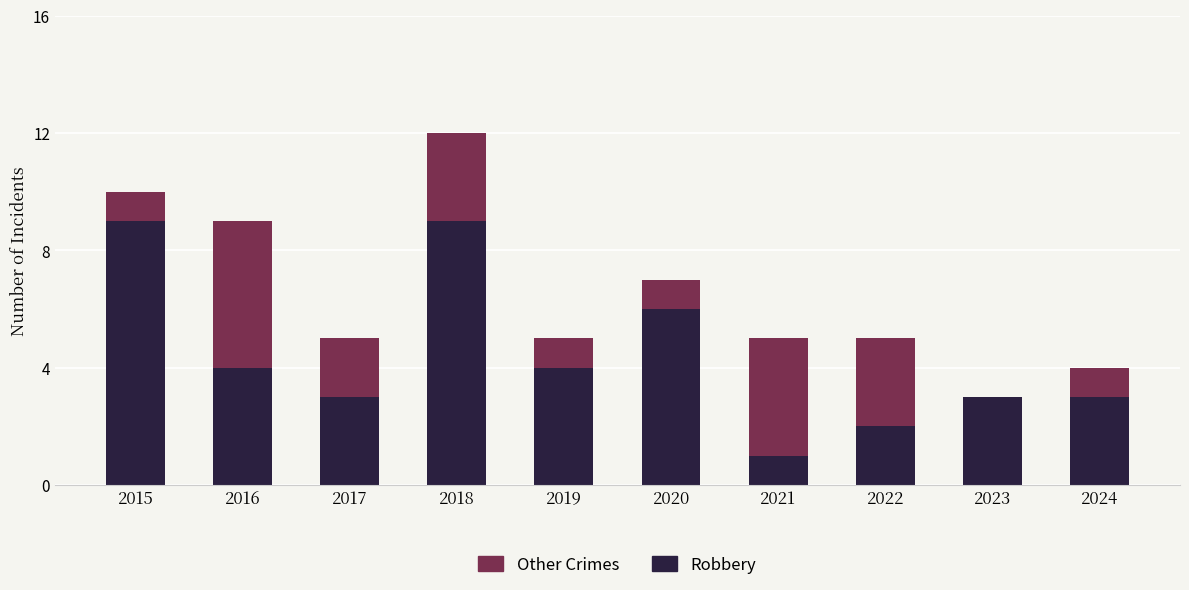

What is the maximum value for Robbery?

9